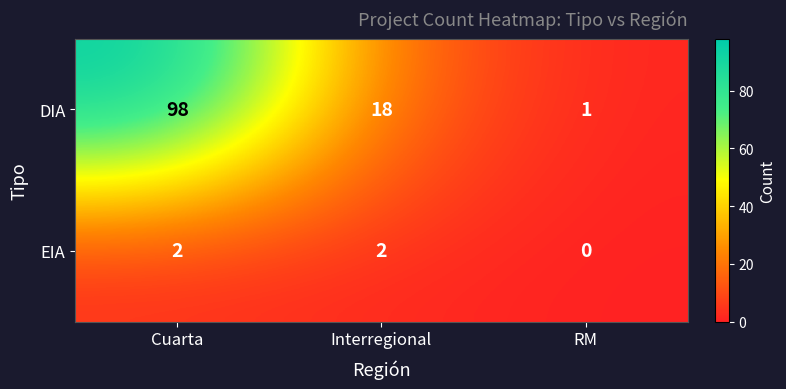

How many values in the EIA series are below 2?

1